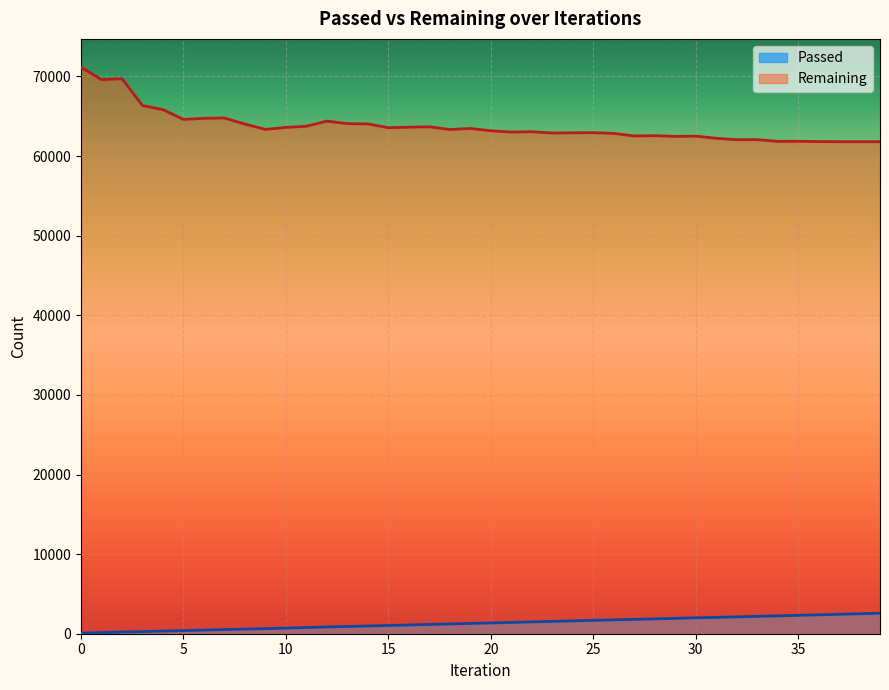

What is the value of the Remaining point at the 7th from the left?

64746